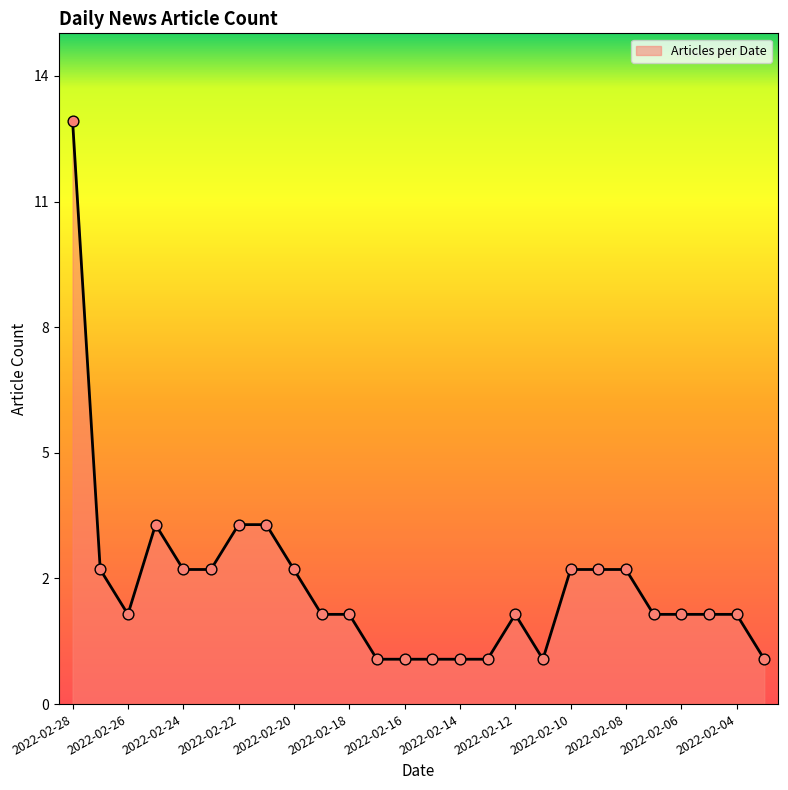

Is this an area chart (filled region under the line)?

Yes